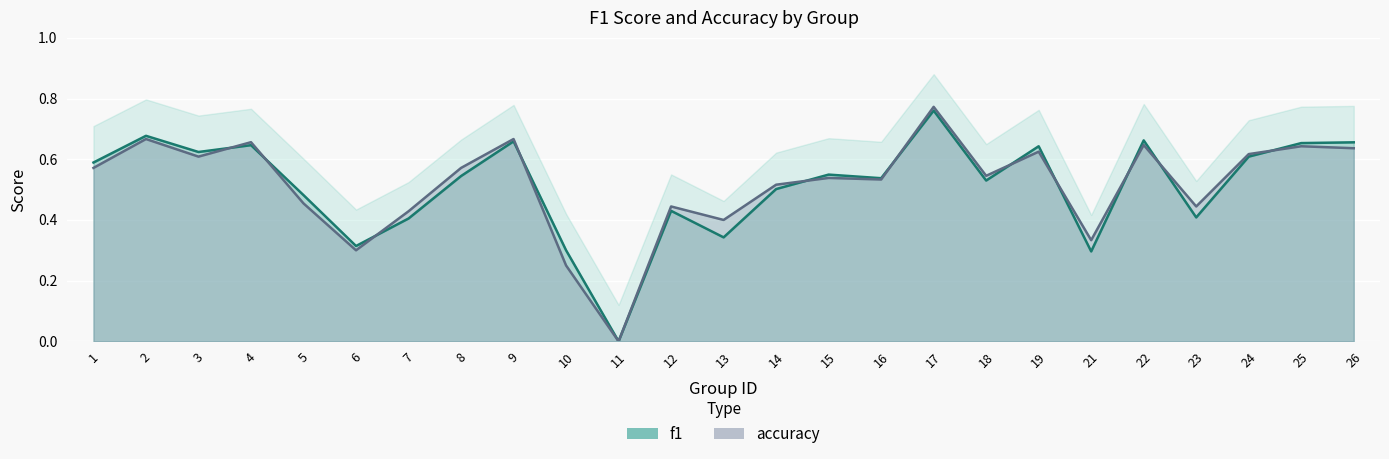

True or false: f1 and accuracy cross at least once.

True